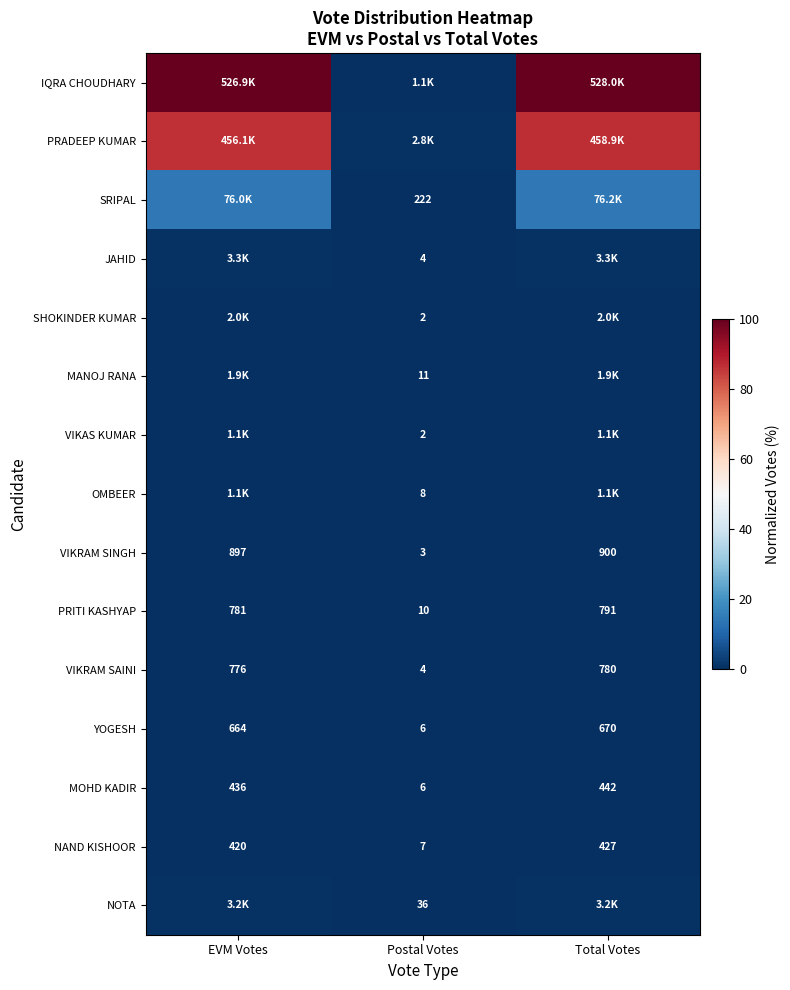

Which category has the lowest value in the PRITI KASHYAP series?

Postal Votes